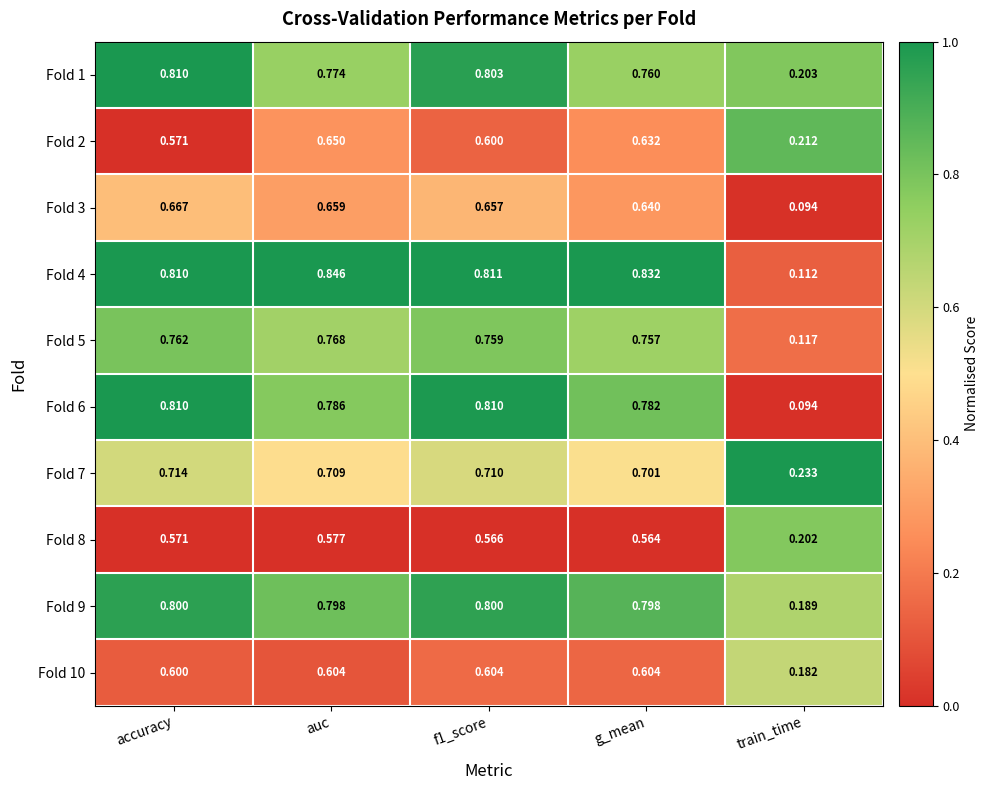

At which category is the sum across all series the highest?

auc